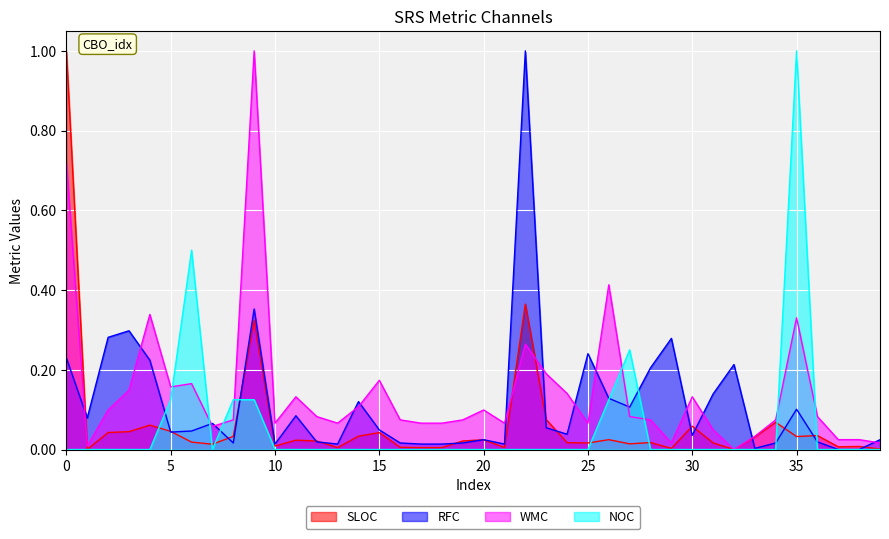

Count the number of categories in the chart.

40